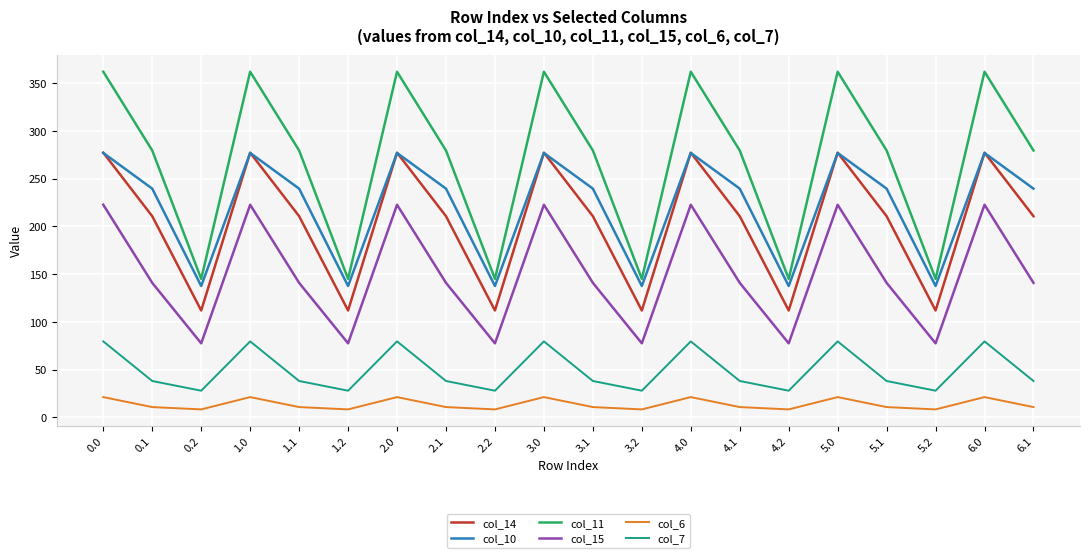

What is the highest value of the col_7 series?

79.5